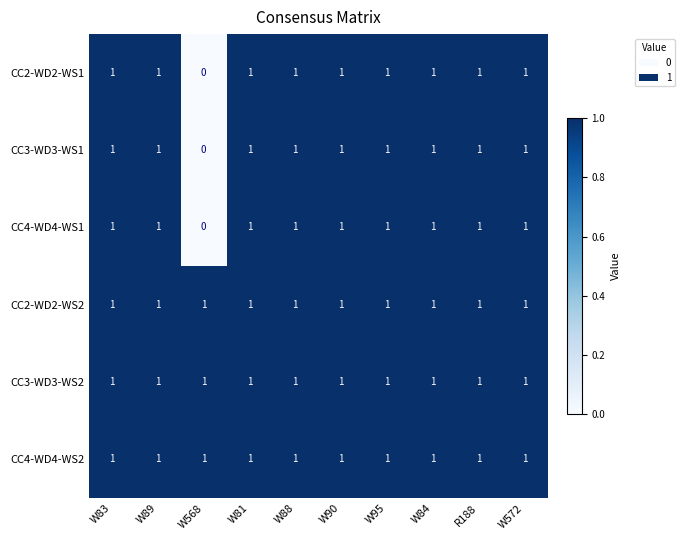

True or false: CC2-WD2-WS2 has a value of 0 at W88.

False